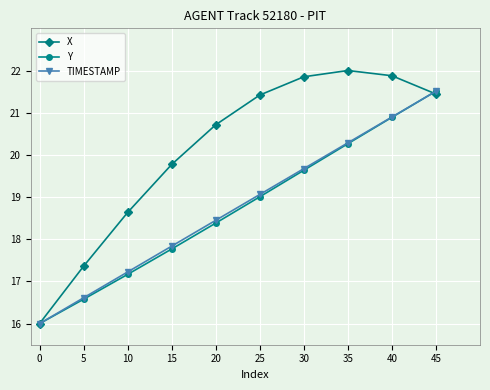

True or false: TIMESTAMP has more than 2 points higher than both neighbors.

False